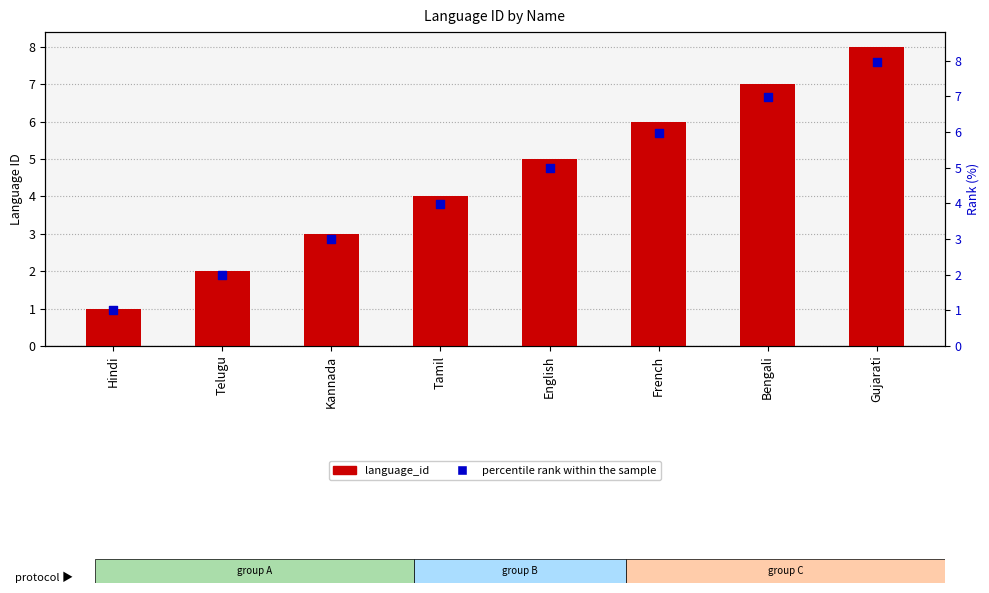

Which series contains the highest Y value?

language_id